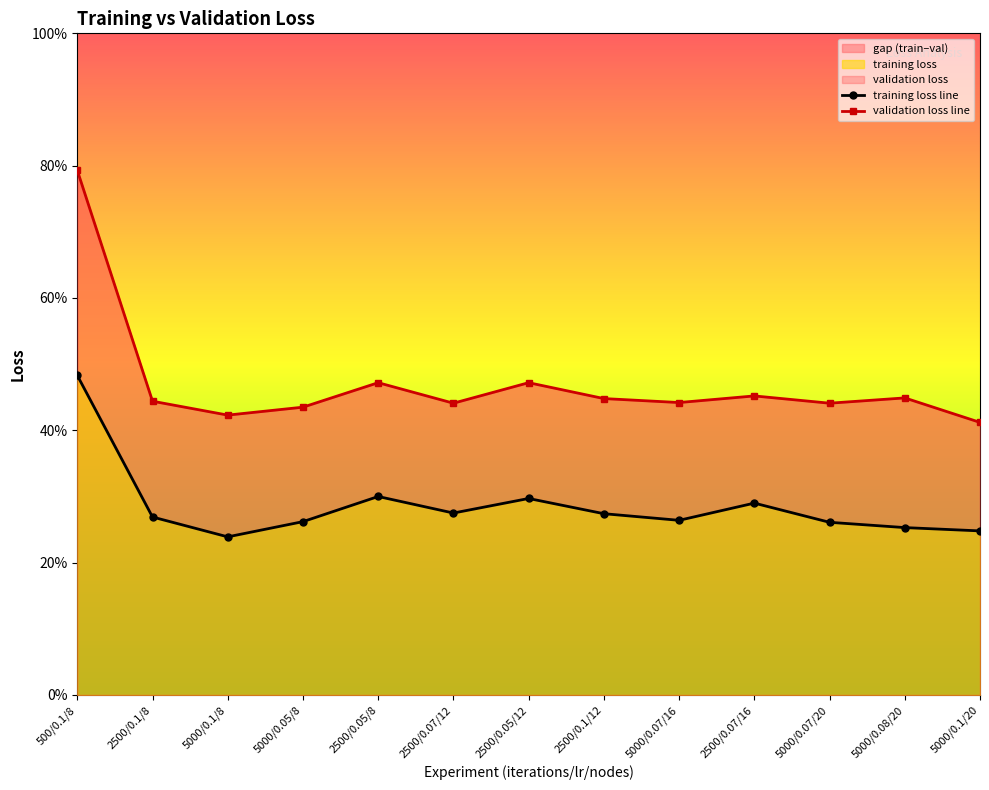

Does the chart have visible grid lines?

No